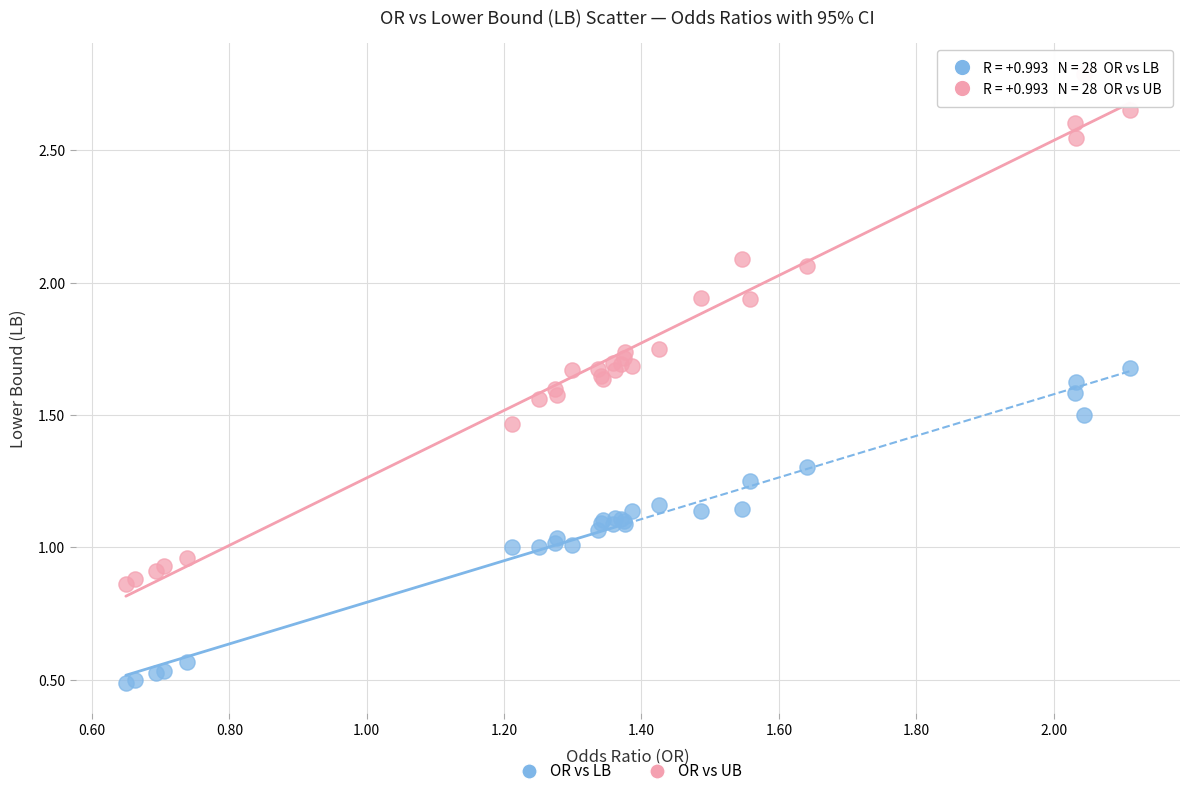

What are all the series names shown in the legend?

OR vs LB, OR vs UB